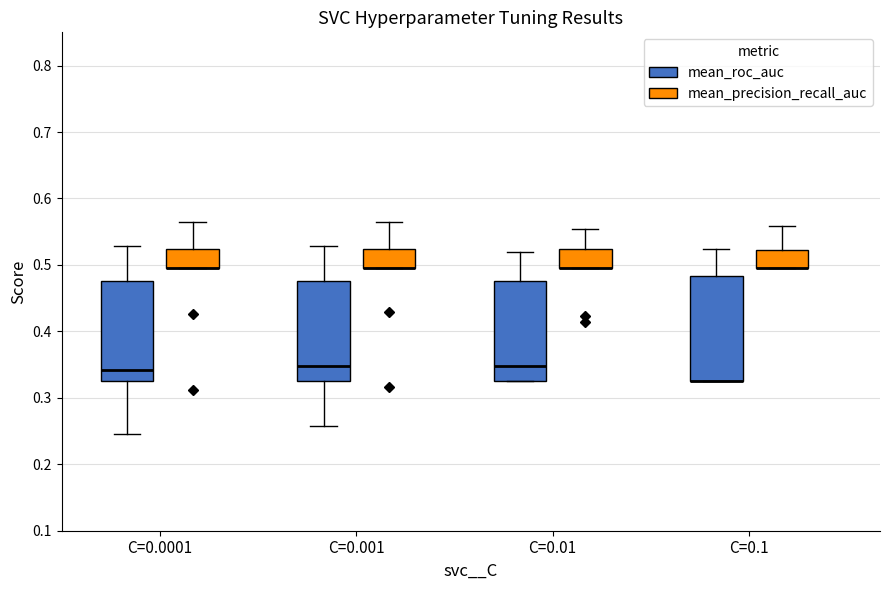

Reading left to right, read every box against the y-axis: the position of its median line, the range the box covers, and the ends of its whiskers. The values are not printed on the chart, so give them approximately, as read against the axis.

C=0.0001 (mean_roc_auc): median 0.34, box 0.33 to 0.48, whiskers 0.25 to 0.53
C=0.0001 (mean_precision_recall_auc): median 0.49 (drawn on the box's lower edge), box 0.49 to 0.52, whiskers 0.49 to 0.57
C=0.001 (mean_roc_auc): median 0.35, box 0.33 to 0.48, whiskers 0.26 to 0.53
C=0.001 (mean_precision_recall_auc): median 0.49 (drawn on the box's lower edge), box 0.49 to 0.52, whiskers 0.49 to 0.57
C=0.01 (mean_roc_auc): median 0.35, box 0.33 to 0.48, whiskers 0.33 to 0.52
C=0.01 (mean_precision_recall_auc): median 0.49 (drawn on the box's lower edge), box 0.49 to 0.52, whiskers 0.49 to 0.55
C=0.1 (mean_roc_auc): median 0.33 (drawn on the box's lower edge), box 0.33 to 0.48, whiskers 0.33 to 0.52
C=0.1 (mean_precision_recall_auc): median 0.49 (drawn on the box's lower edge), box 0.49 to 0.52, whiskers 0.49 to 0.56